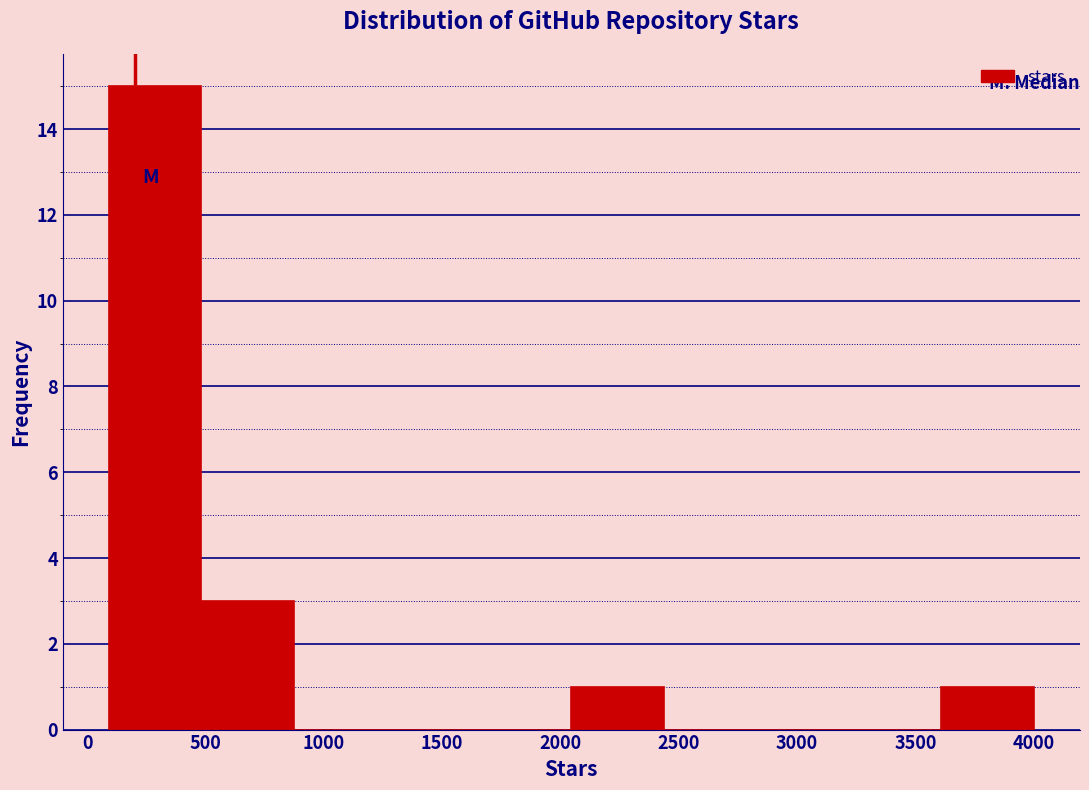

Reading left to right, transcribe this chart: for each bar, give the range it covers on the x-axis and its height. Neither the bar edges nor the heights are printed on the chart, so give them approximately, as read against the axes.

100 to 500: 15
500 to 850: 3
850 to 1250: 0
1250 to 1650: 0
1650 to 2050: 0
2050 to 2450: 1
2450 to 2850: 0
2850 to 3200: 0
3200 to 3600: 0
3600 to 4000: 1